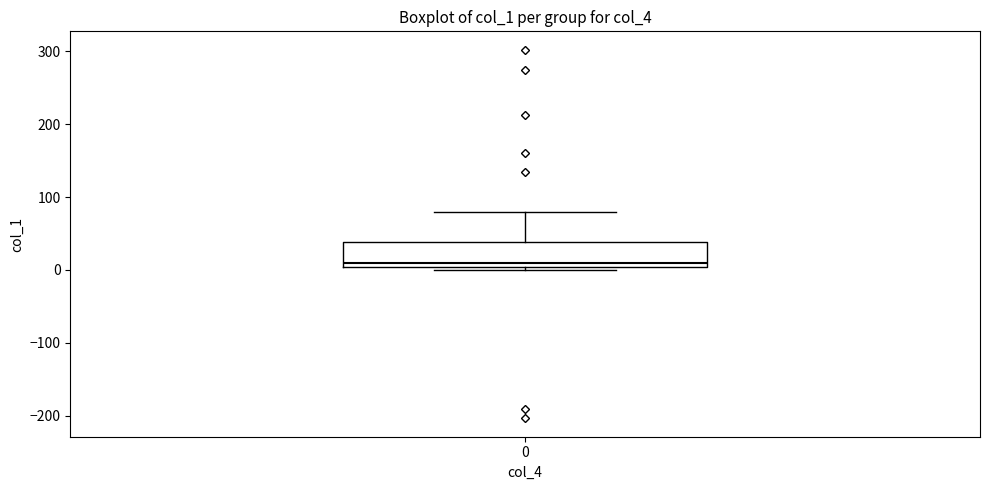

Transcribe this box plot: give where the median line is, the range the box spans, and where the two whiskers end, as read against the y-axis. The values are not printed on the chart, so give them approximately, as read against the axis.

median 10, box 0 to 40, whiskers 0 (just below the box's lower edge) to 80